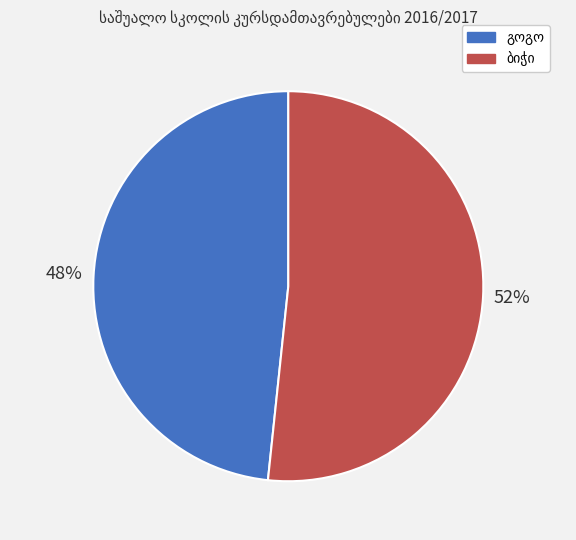

To the nearest percent, what is the average slice percentage?

50%